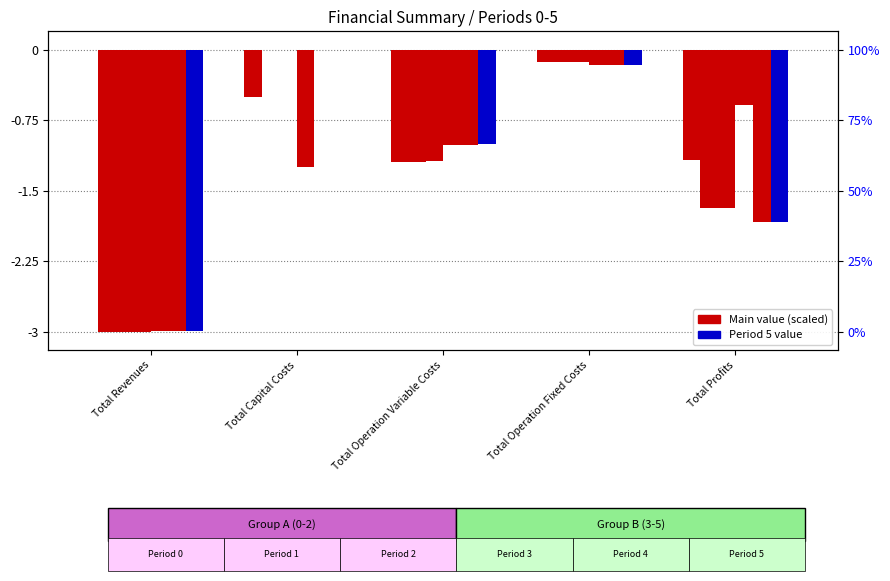

What is the sum of all Period 2 values?

-6.0